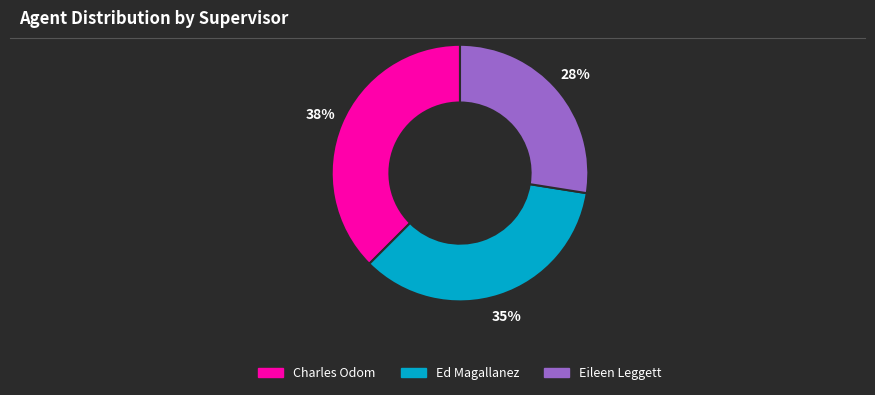

The Charles Odom slice represents 23% of the pie. True or false?

False